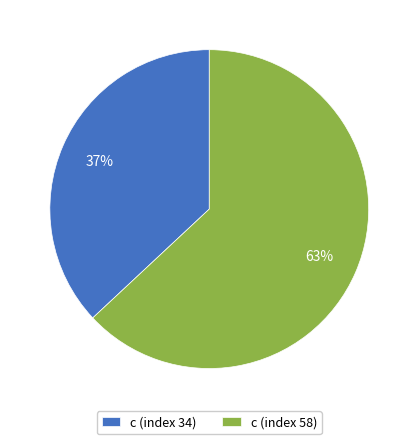

To the nearest percent, what portion does c (index 34) represent?

37%